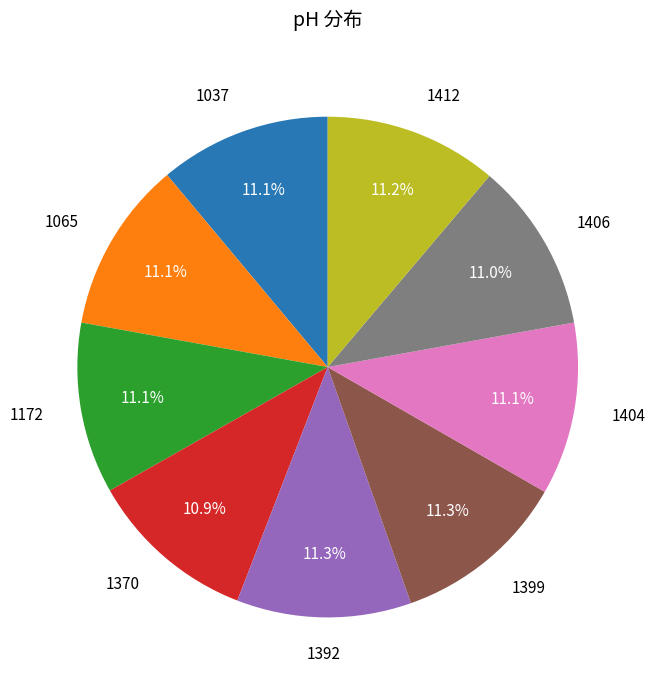

Count the number of slices in the pie.

9